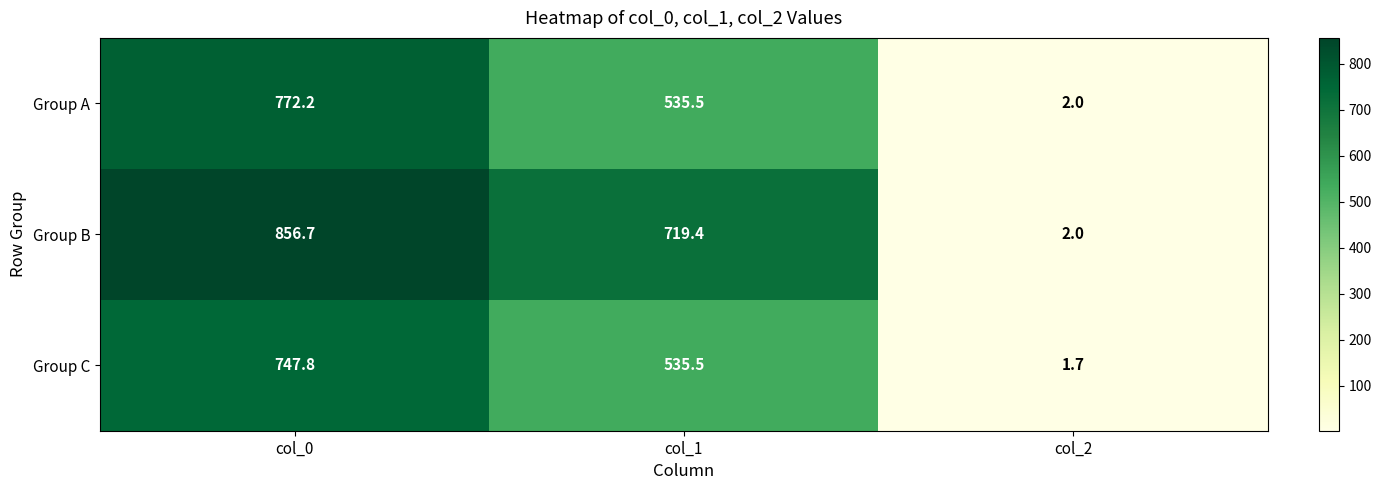

Which series has the largest total across all categories?

Group B